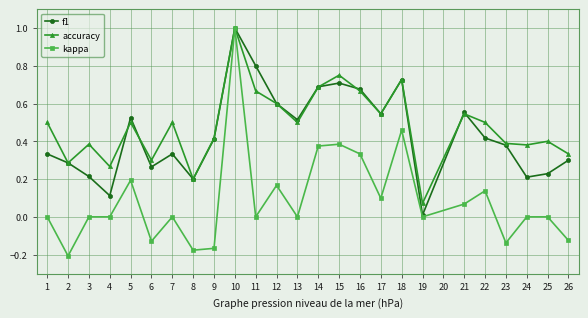

Which series has the largest range (max minus min)?

kappa